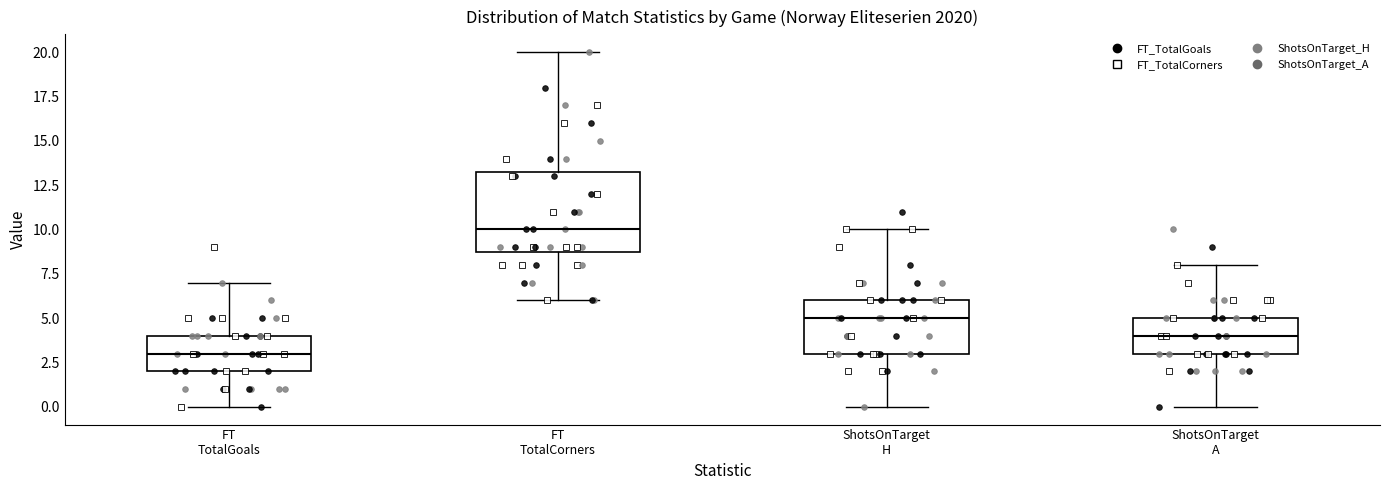

Which box's median line is the lowest?

FT TotalGoals